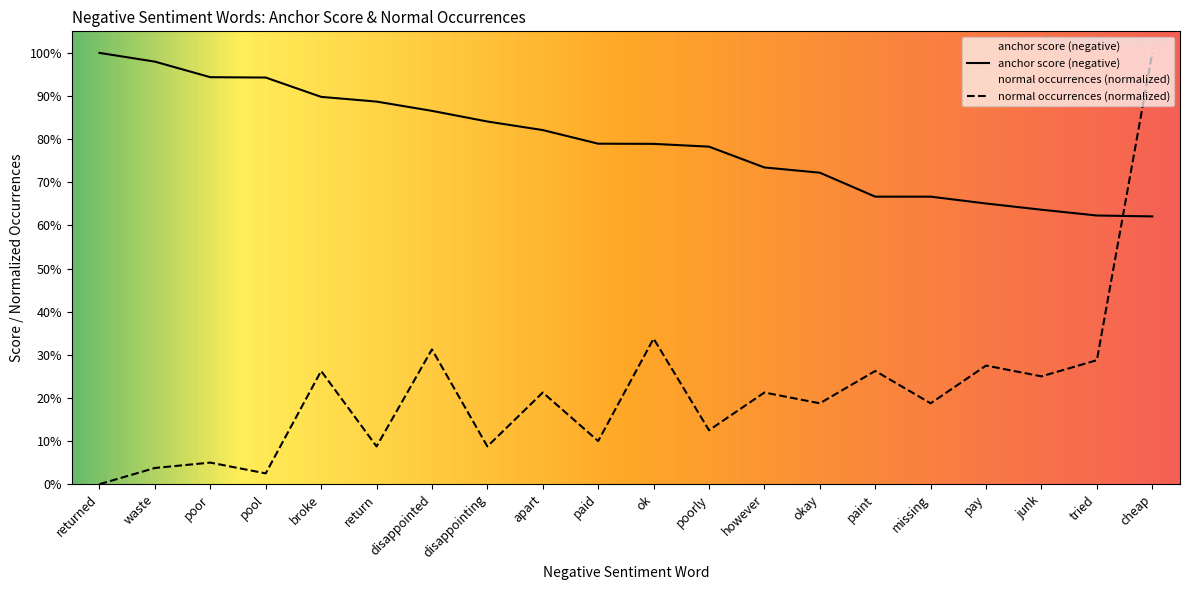

Where do normal occurrences and anchor score (negative) first cross each other?

tried and cheap